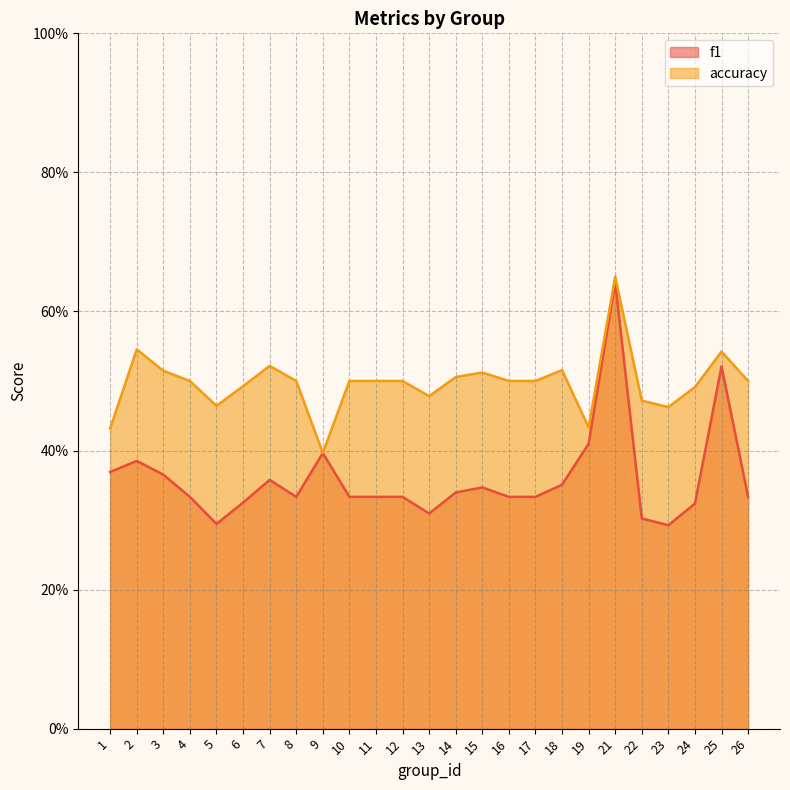

What are all the series names shown in the legend?

f1, accuracy